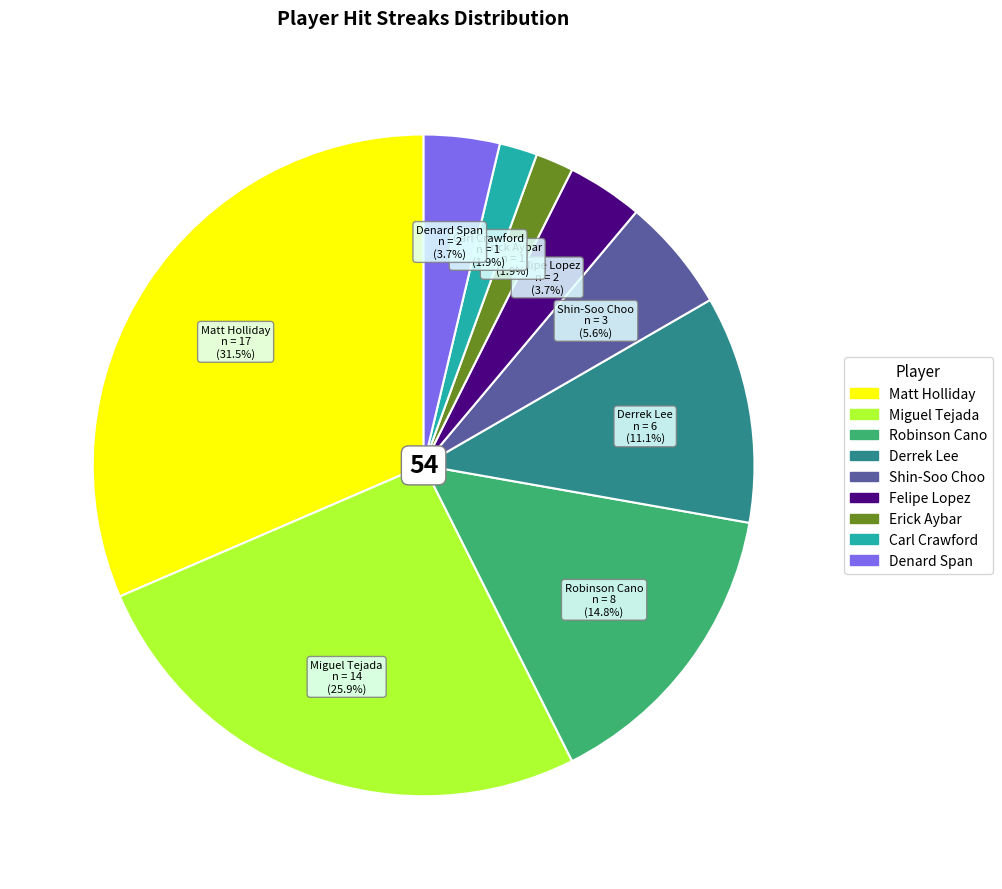

Is it true that Carl Crawford is 2% of the pie?

True